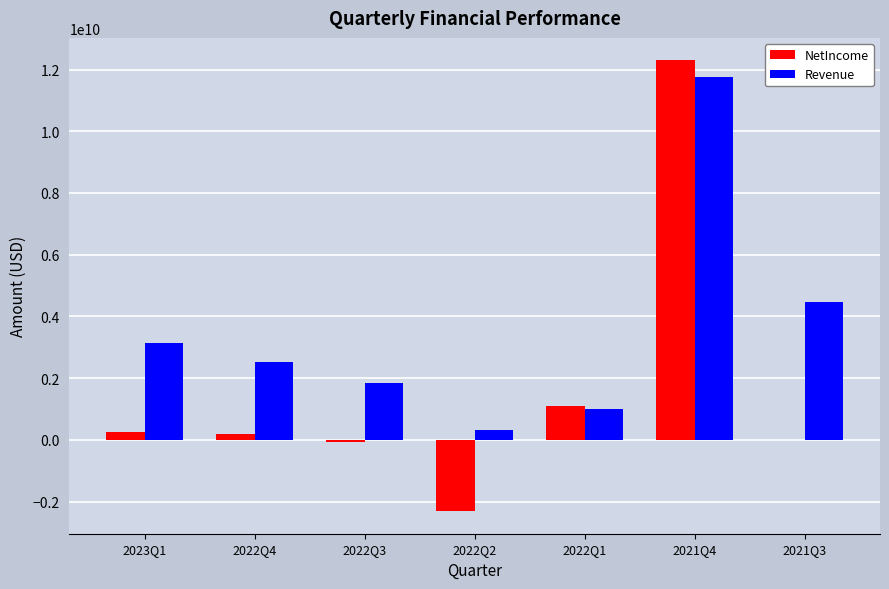

Between 2022Q4 and 2021Q4, which series saw the biggest shift?

NetIncome